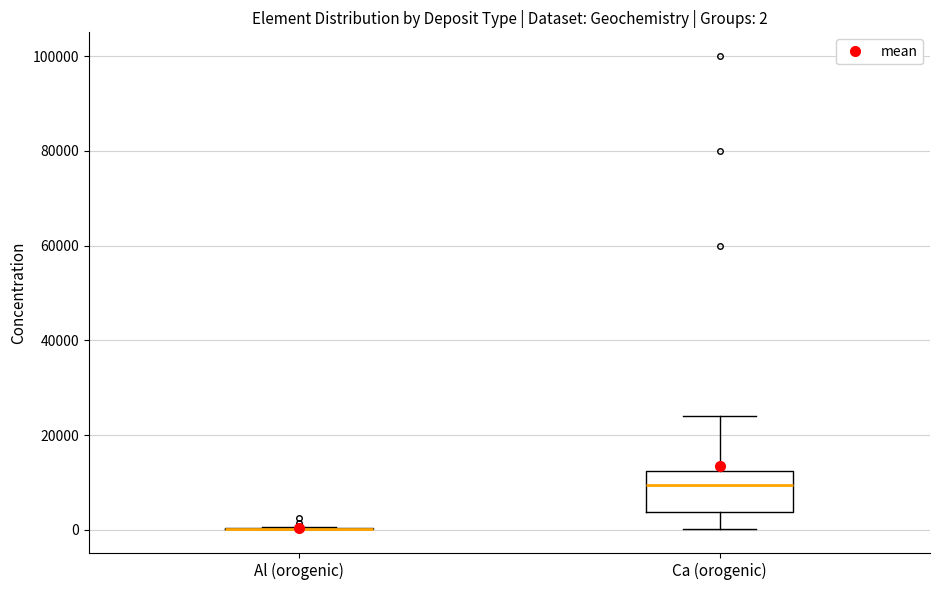

Comparing the boxes themselves (not the whiskers), which one is the tallest?

Ca (orogenic)